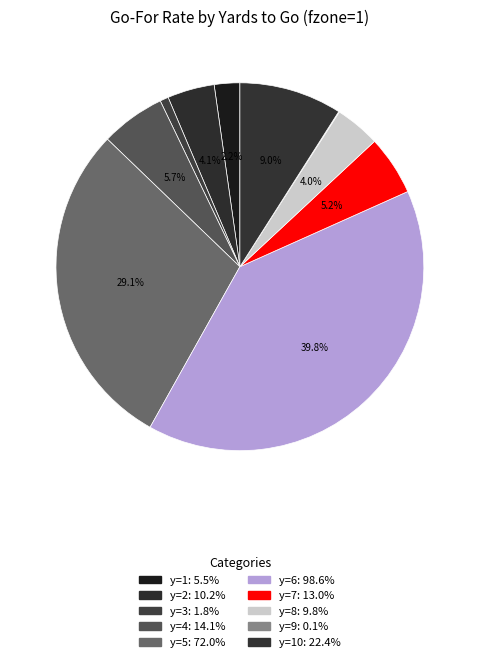

Is there any slice that represents more than half of the pie?

No